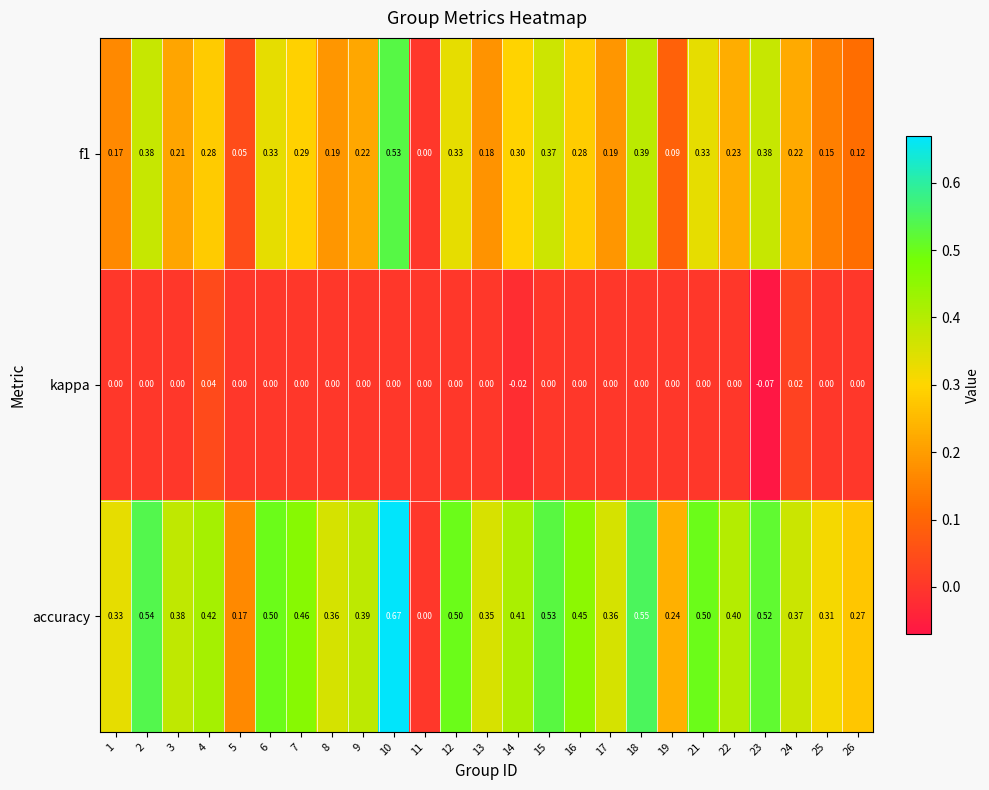

Between 6 and 26, which series saw the biggest shift?

accuracy